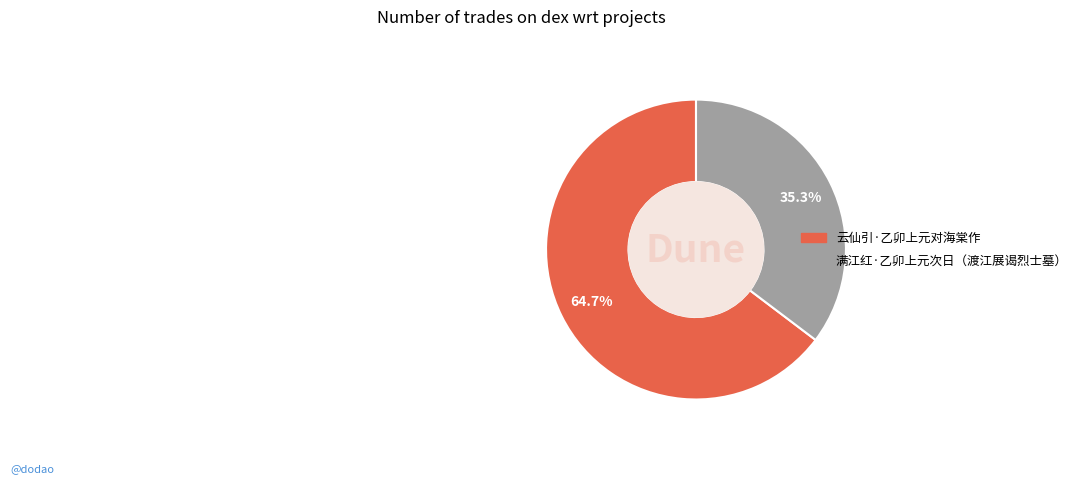

To the nearest percent, what is the difference between the largest and smallest slice percentages?

29%